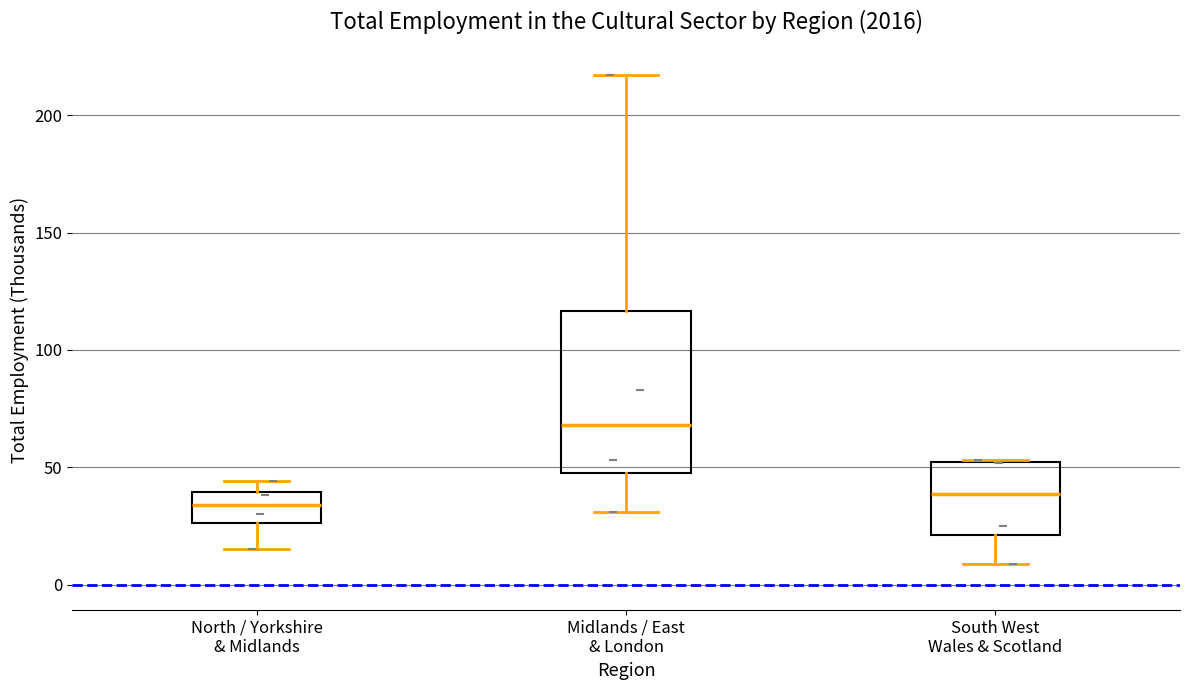

Which box's median line is the highest?

Midlands / East & London